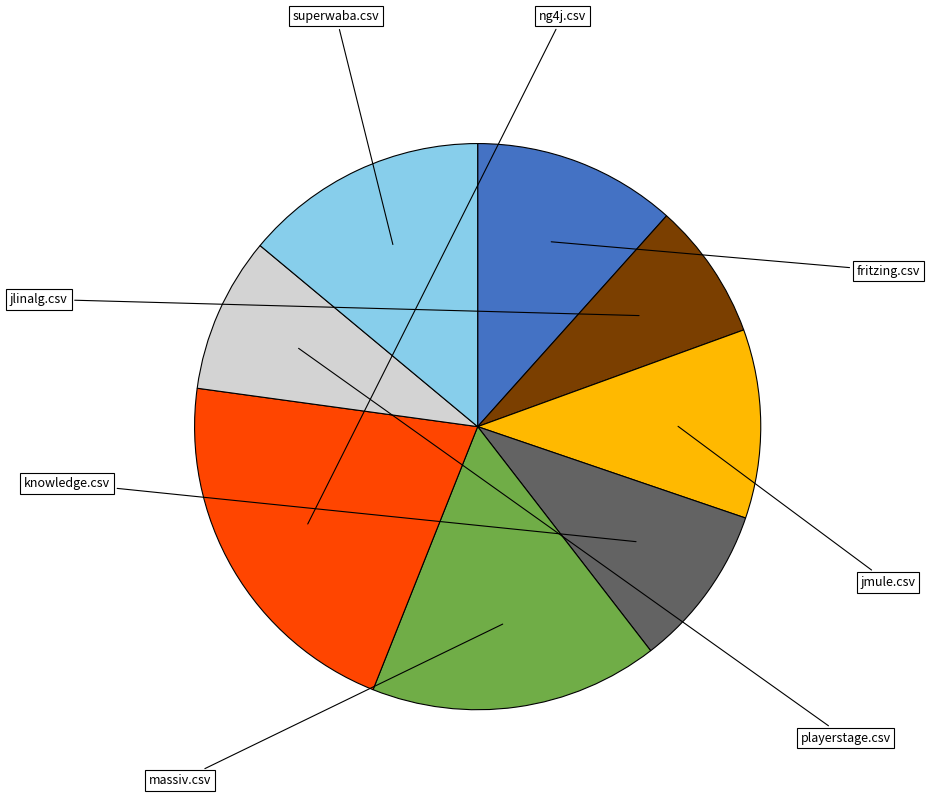

Count the number of slices in the pie.

8